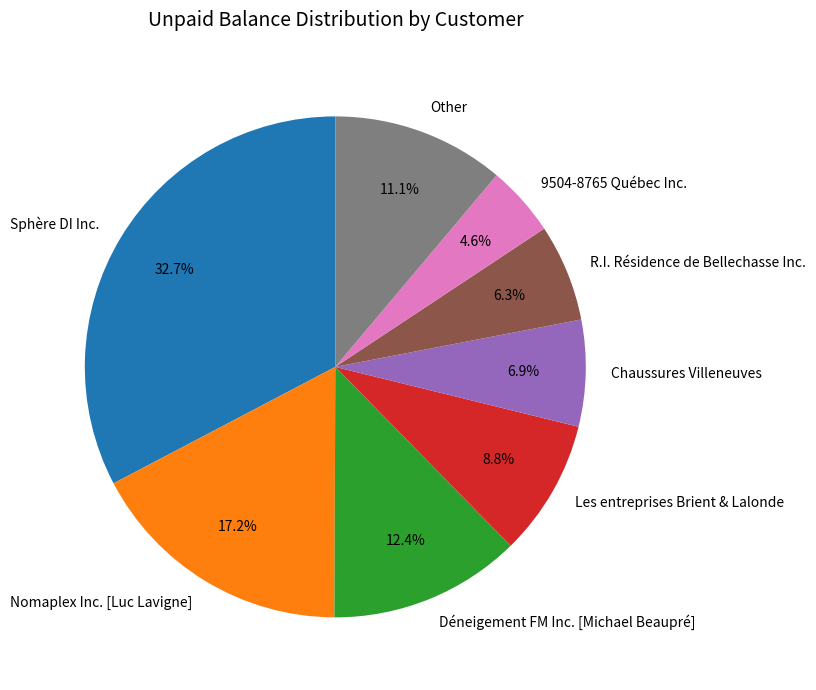

To the nearest percent, what is the combined percentage of Nomaplex Inc. [Luc Lavigne] and Sphère DI Inc.?

50%